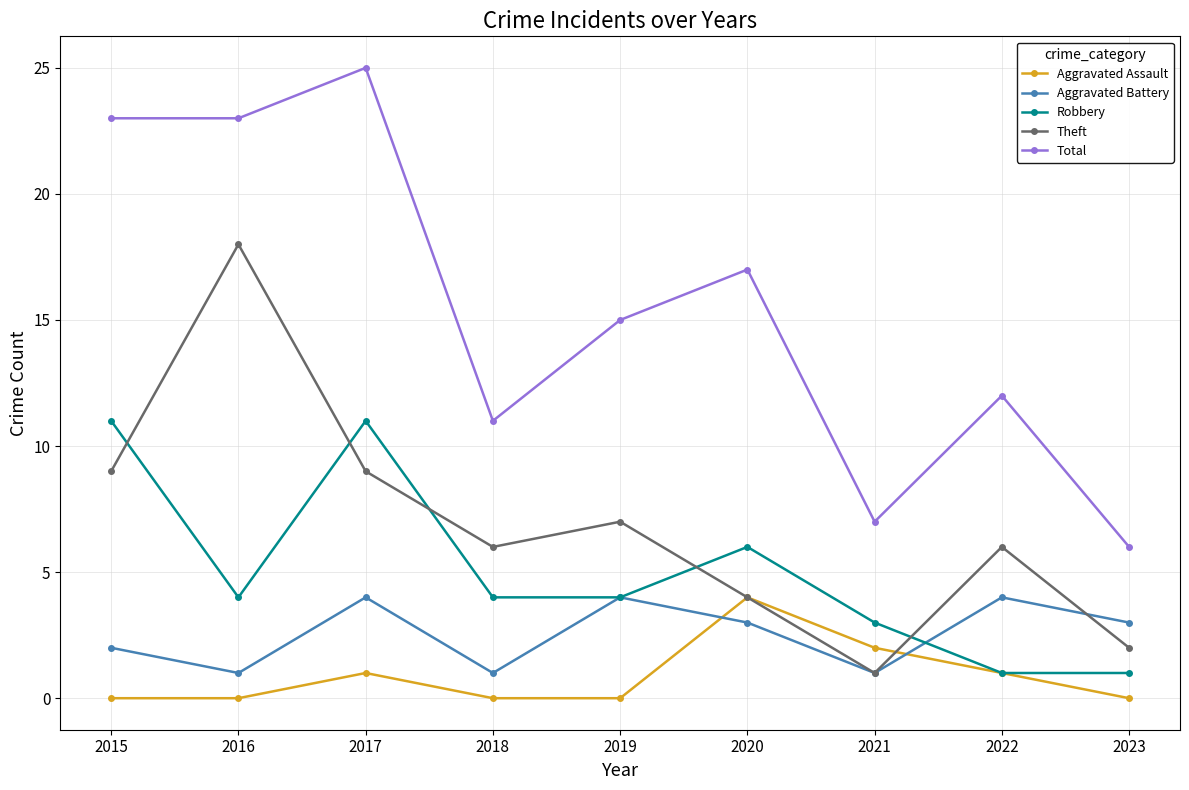

Which series has the largest range (max minus min)?

Total